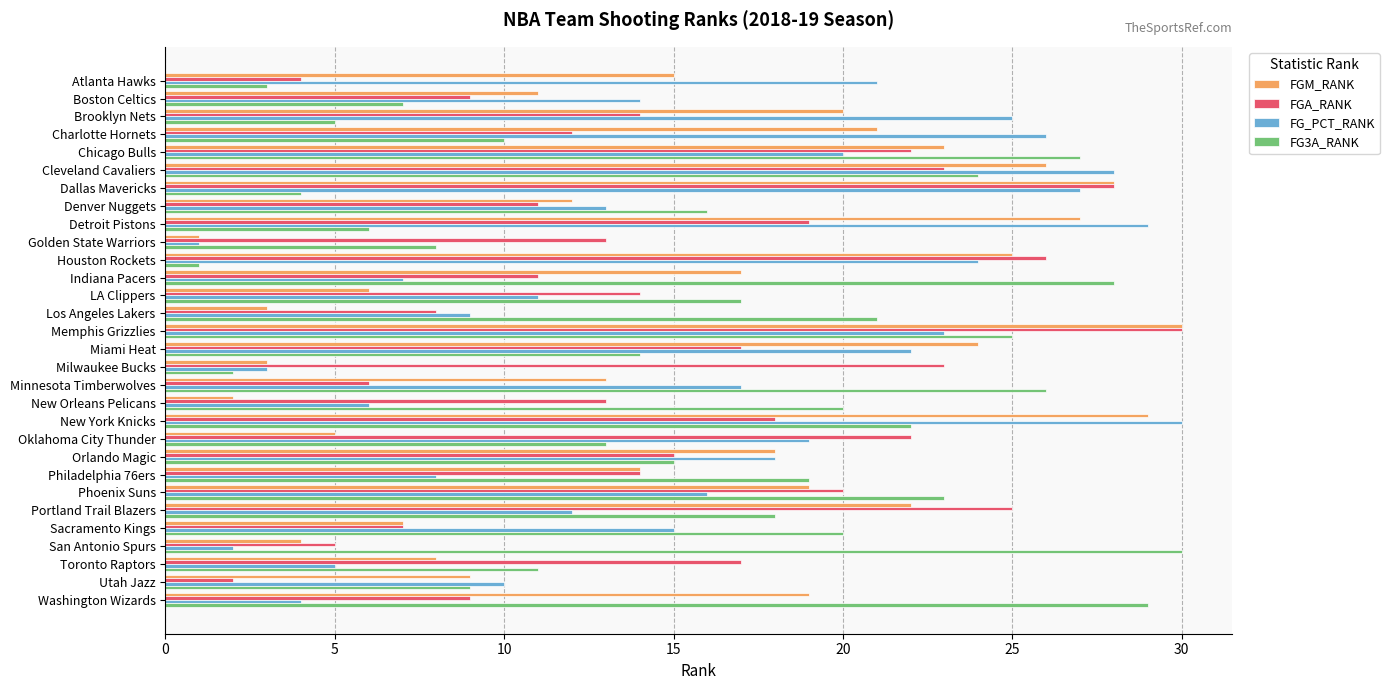

What is the sum of all FGA_RANK values?

457